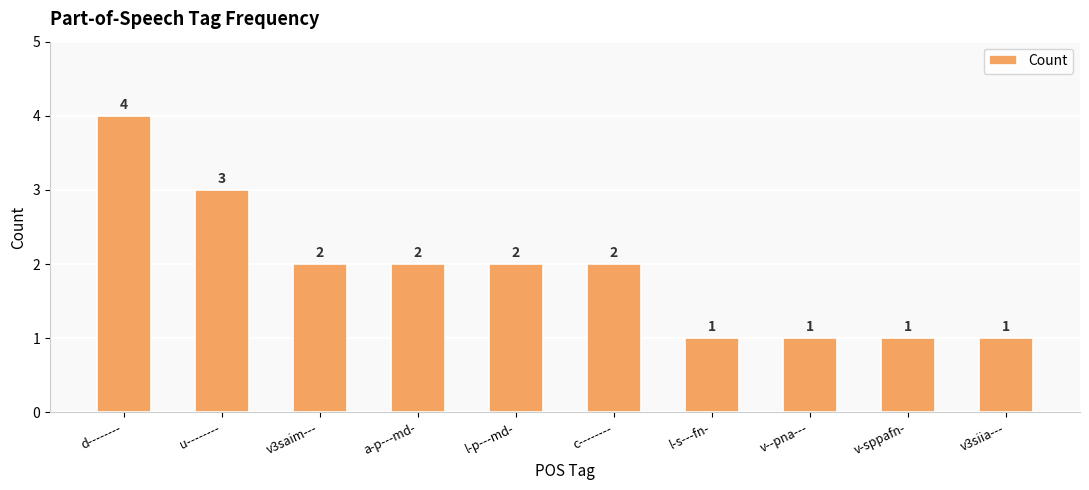

Reading left to right, extract all data points from this chart.

4	3	2	2	2	2	1	1	1	1